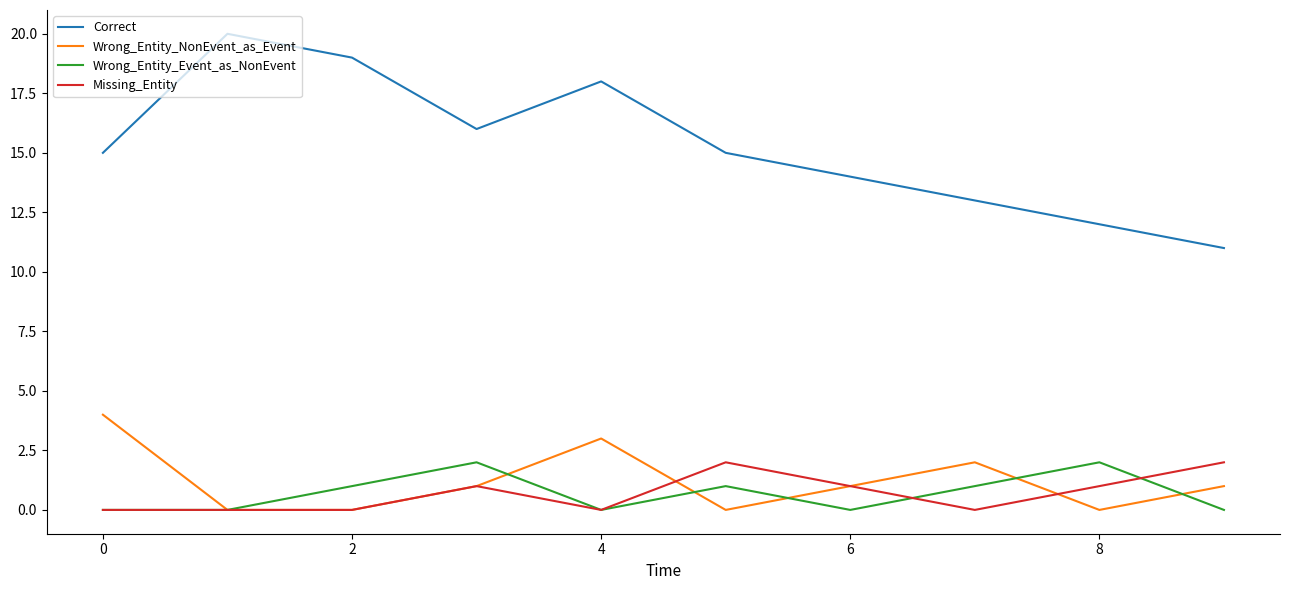

True or false: Correct and Missing_Entity intersect in this chart.

False